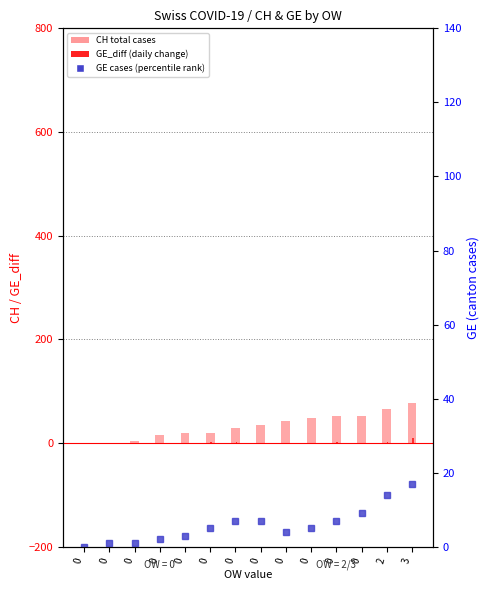

The value of CH (total cases) at 0 is 84. True or false?

False